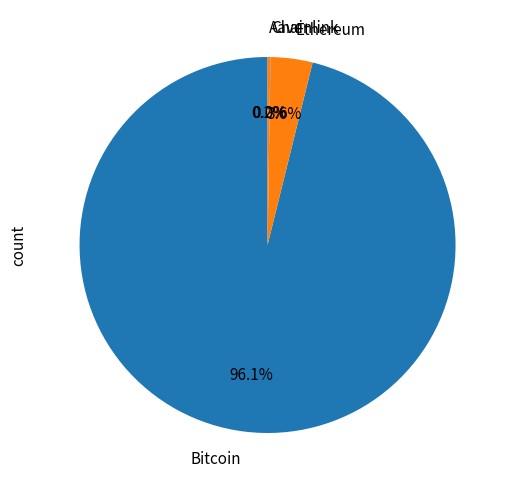

To the nearest percent, what is the combined percentage of Ethereum and Bitcoin?

100%